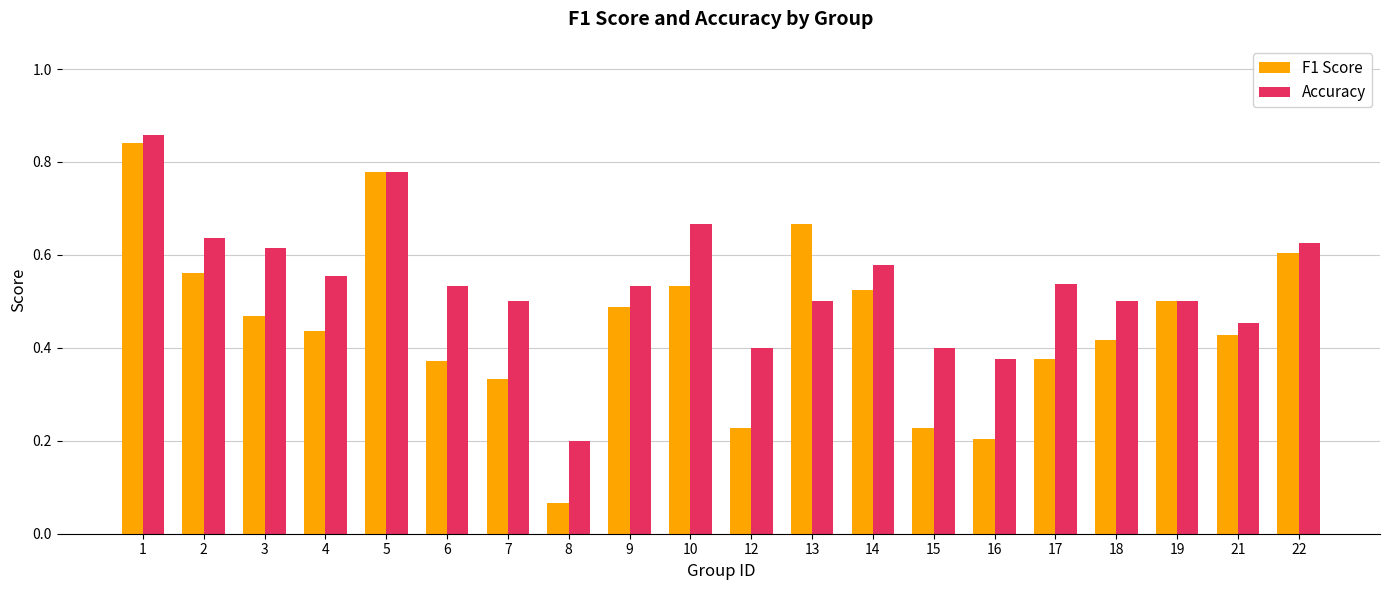

At which label is Accuracy closest to 0?

8